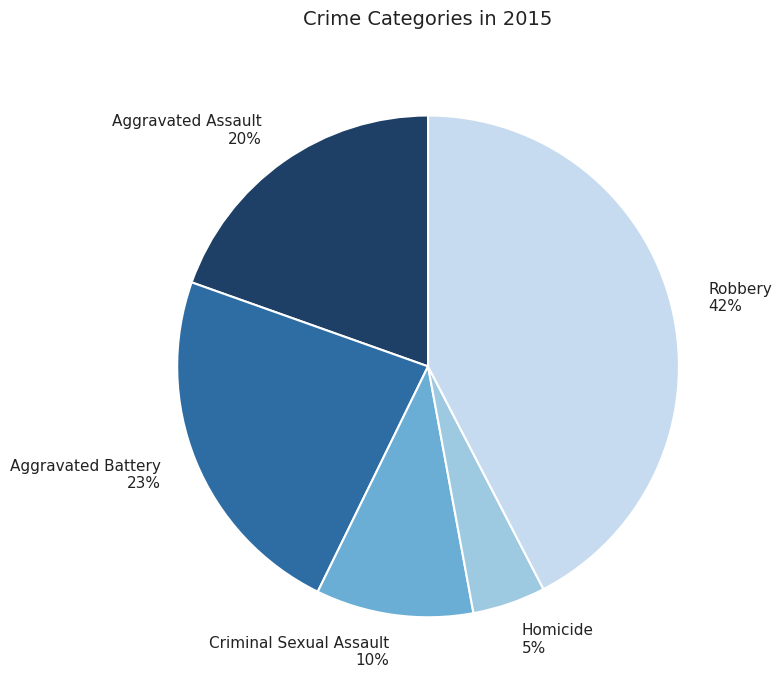

How many slices are in this pie chart?

5